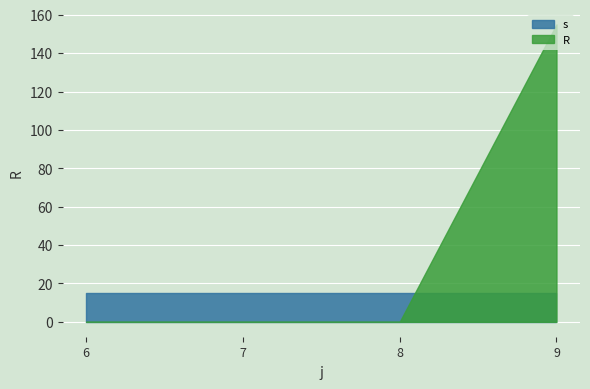

What is the total value across all series at 8?

15